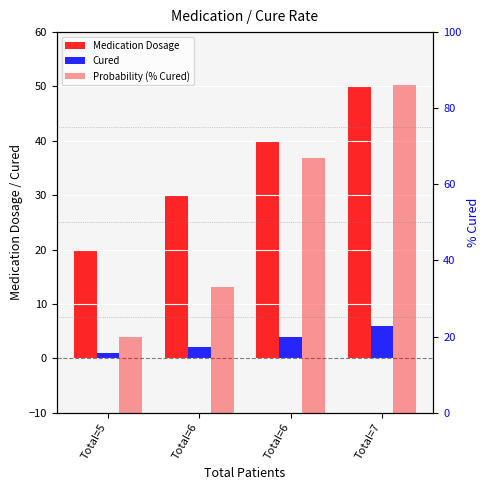

Count the number of data series in this chart.

3